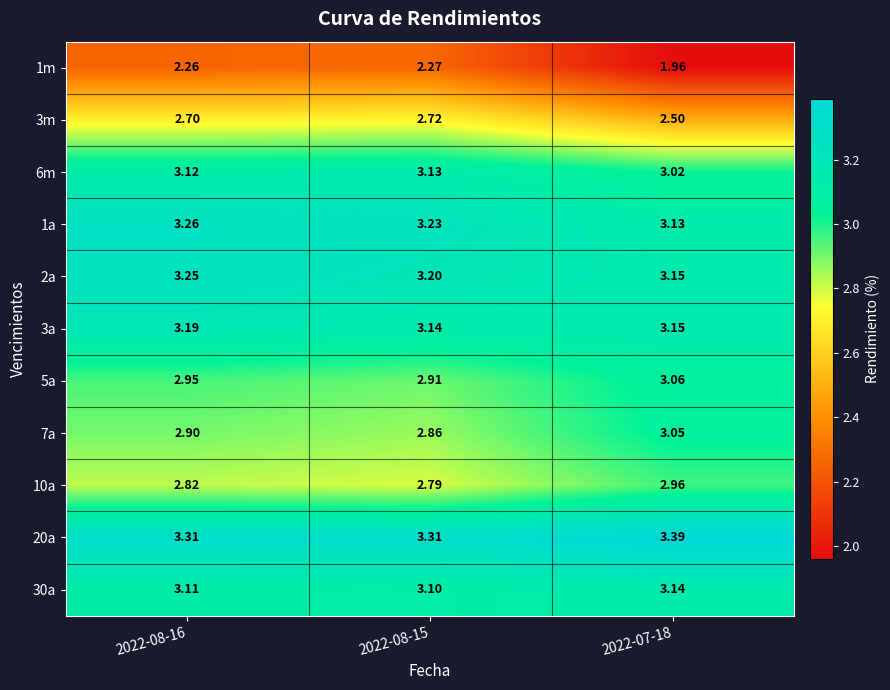

Is the value of 7a at 2022-08-16 greater than the value of 3a at 2022-08-16?

No